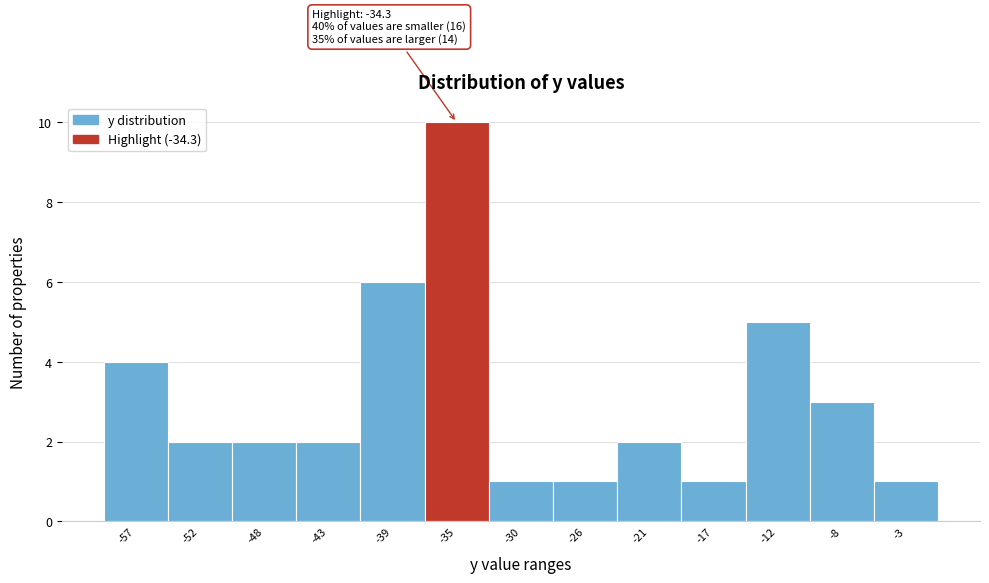

Reading left to right, transcribe all the data shown in this chart.

-57=4	-52=2	-48=2	-43=2	-39=6	-35=10	-30=1	-26=1	-21=2	-17=1	-12=5	-8=3	-3=1